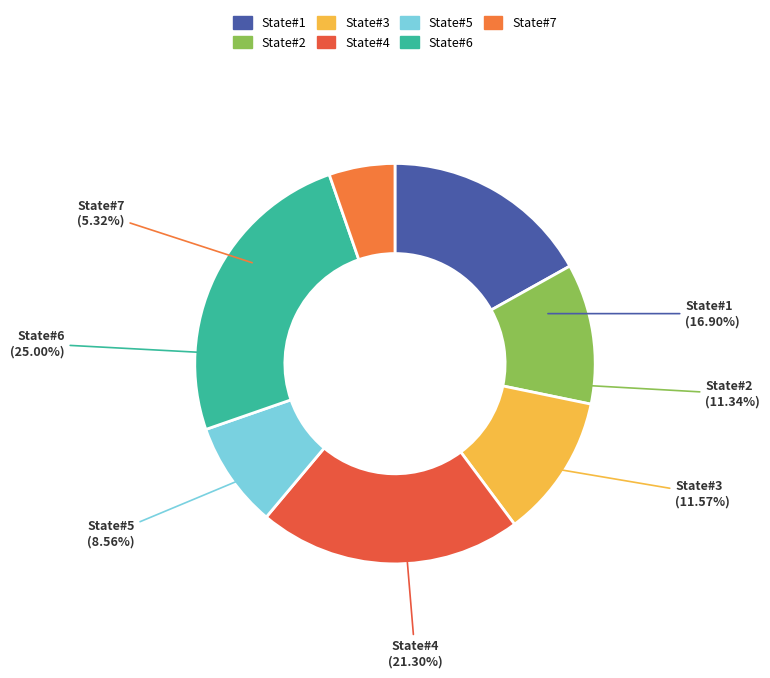

The State#1 slice represents 17% of the pie. True or false?

True